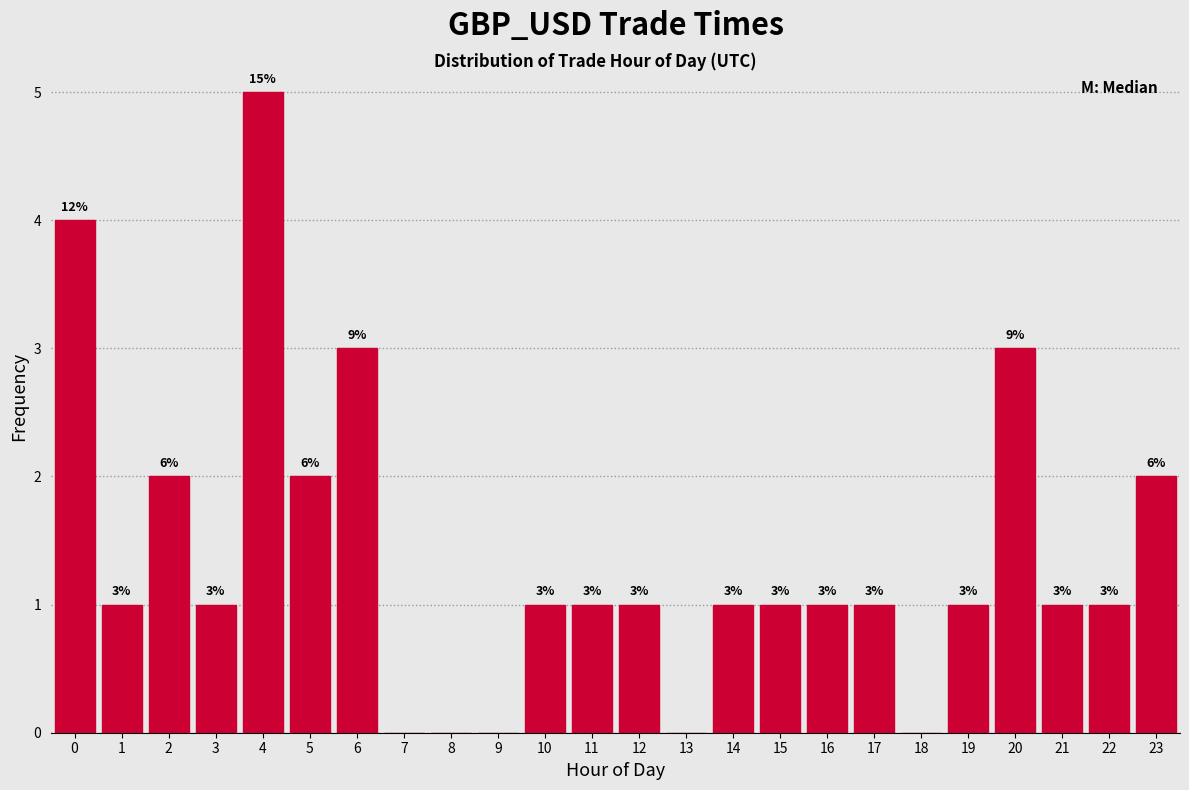

Reading left to right, transcribe all the data shown in this chart.

0=4	1=1	2=2	3=1	4=5	5=2	6=3	7=0	8=0	9=0	10=1	11=1	12=1	13=0	14=1	15=1	16=1	17=1	18=0	19=1	20=3	21=1	22=1	23=2